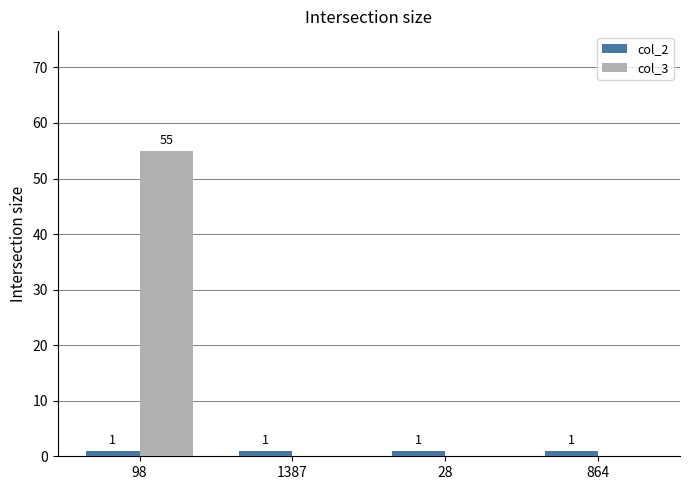

Reading left to right, transcribe all the data shown in this chart.

col_2: 1	1	1	1
col_3: 55	0	0	0